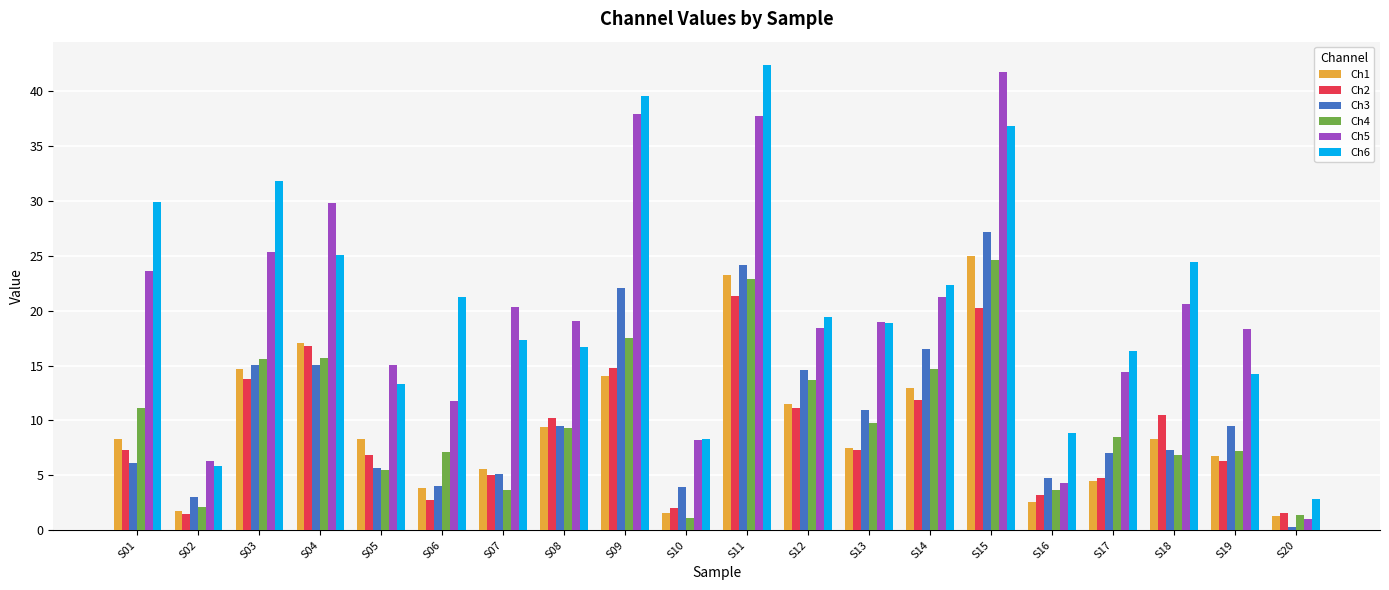

Are the bars horizontal?

No